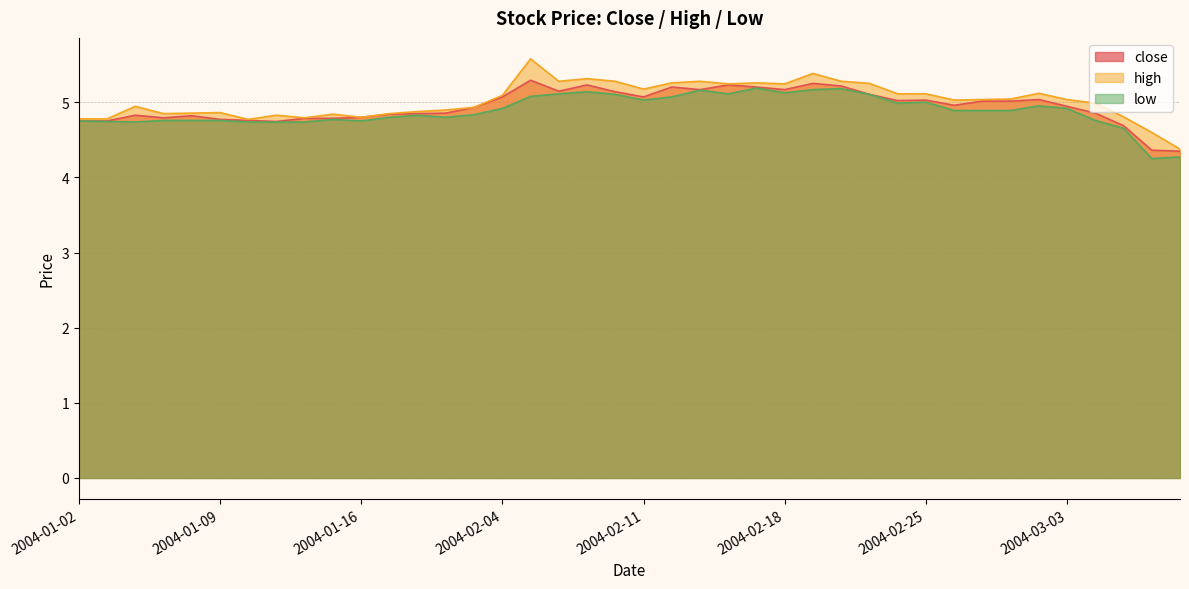

Reading left to right, list all the values displayed in this chart.

close: 4.8	4.8	4.8	4.8	4.8	4.8	4.8	4.7	4.8	4.8	4.8	4.8	4.8	4.9	4.9	5.1	5.3	5.1	5.2	5.1	5.1	5.2	5.2	5.2	5.2	5.2	5.3	5.2	5.1	5.0	5.0	5.0	5.0	5.0	5.0	4.9	4.9	4.7	4.4	4.3
high: 4.8	4.8	4.9	4.8	4.9	4.9	4.8	4.8	4.8	4.8	4.8	4.8	4.9	4.9	4.9	5.1	5.6	5.3	5.3	5.3	5.2	5.3	5.3	5.2	5.3	5.2	5.4	5.3	5.3	5.1	5.1	5.0	5.0	5.0	5.1	5.0	5.0	4.8	4.6	4.4
low: 4.8	4.7	4.7	4.8	4.8	4.8	4.7	4.7	4.7	4.8	4.8	4.8	4.8	4.8	4.8	4.9	5.1	5.1	5.1	5.1	5.0	5.1	5.2	5.1	5.2	5.1	5.2	5.2	5.1	5.0	5.0	4.9	4.9	4.9	5.0	4.9	4.8	4.7	4.3	4.3